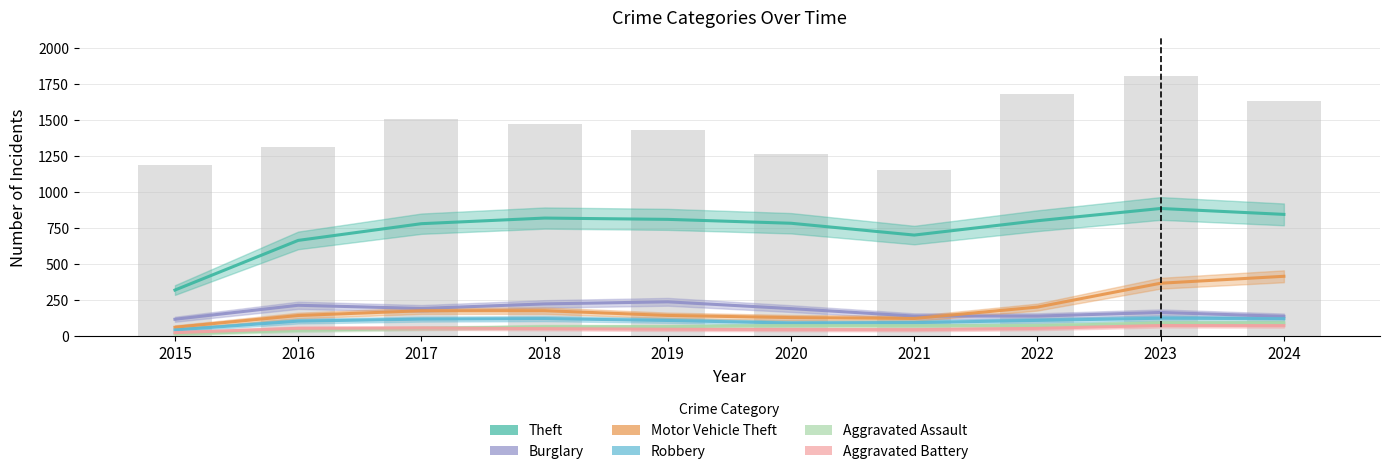

Which series has the largest range (max minus min)?

Theft